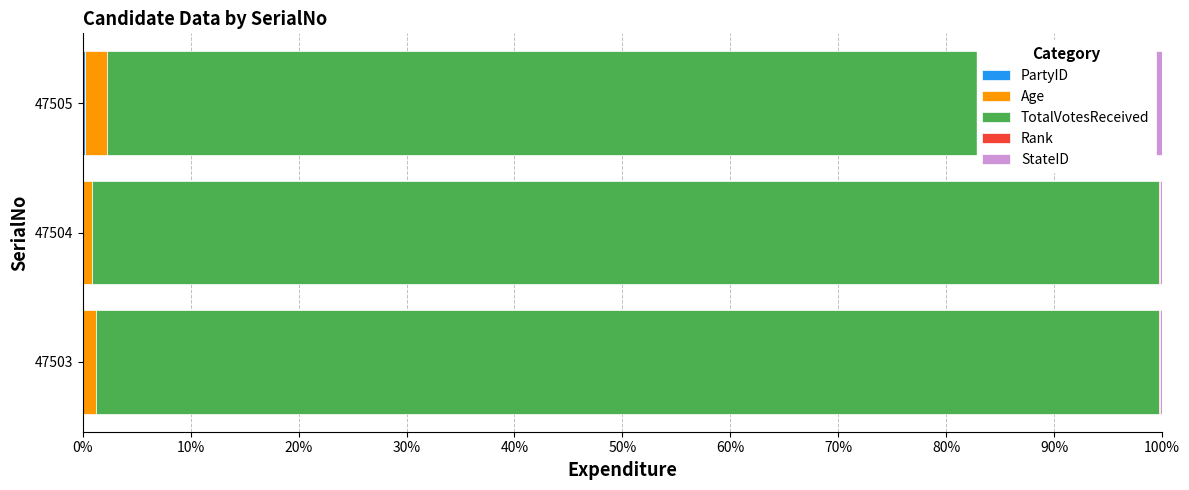

The StateID series shows 0.2 at 47503. True or false?

True